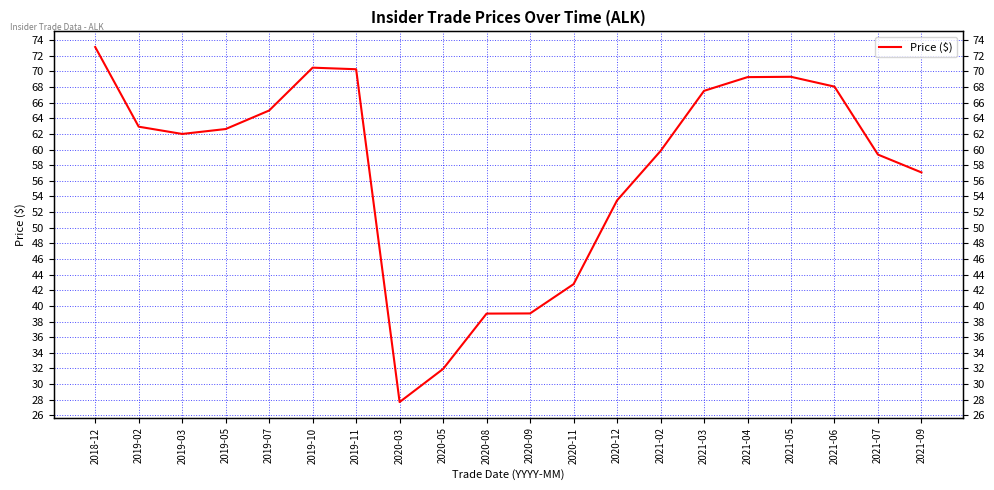

Approximately how many times larger is the value at 2021-06 compared to 2020-09?

1.7